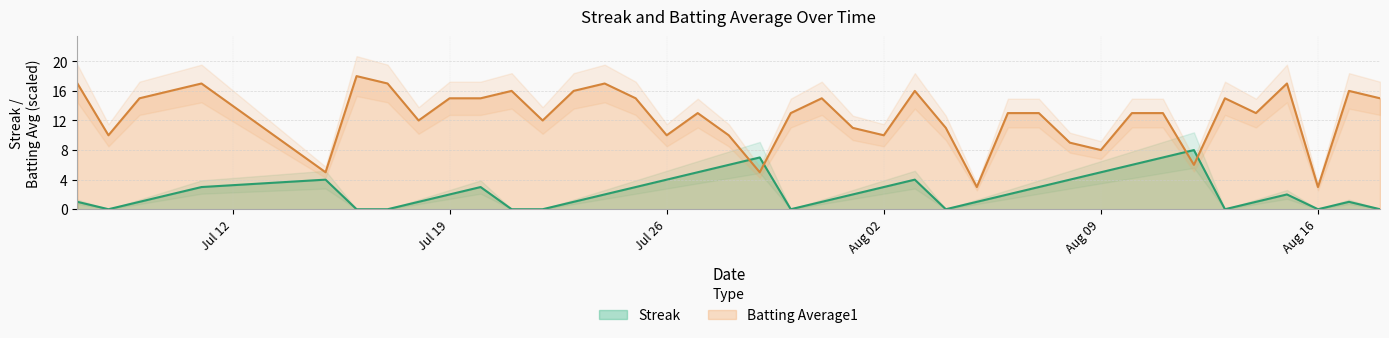

Which series has the largest range (max minus min)?

Batting Average1